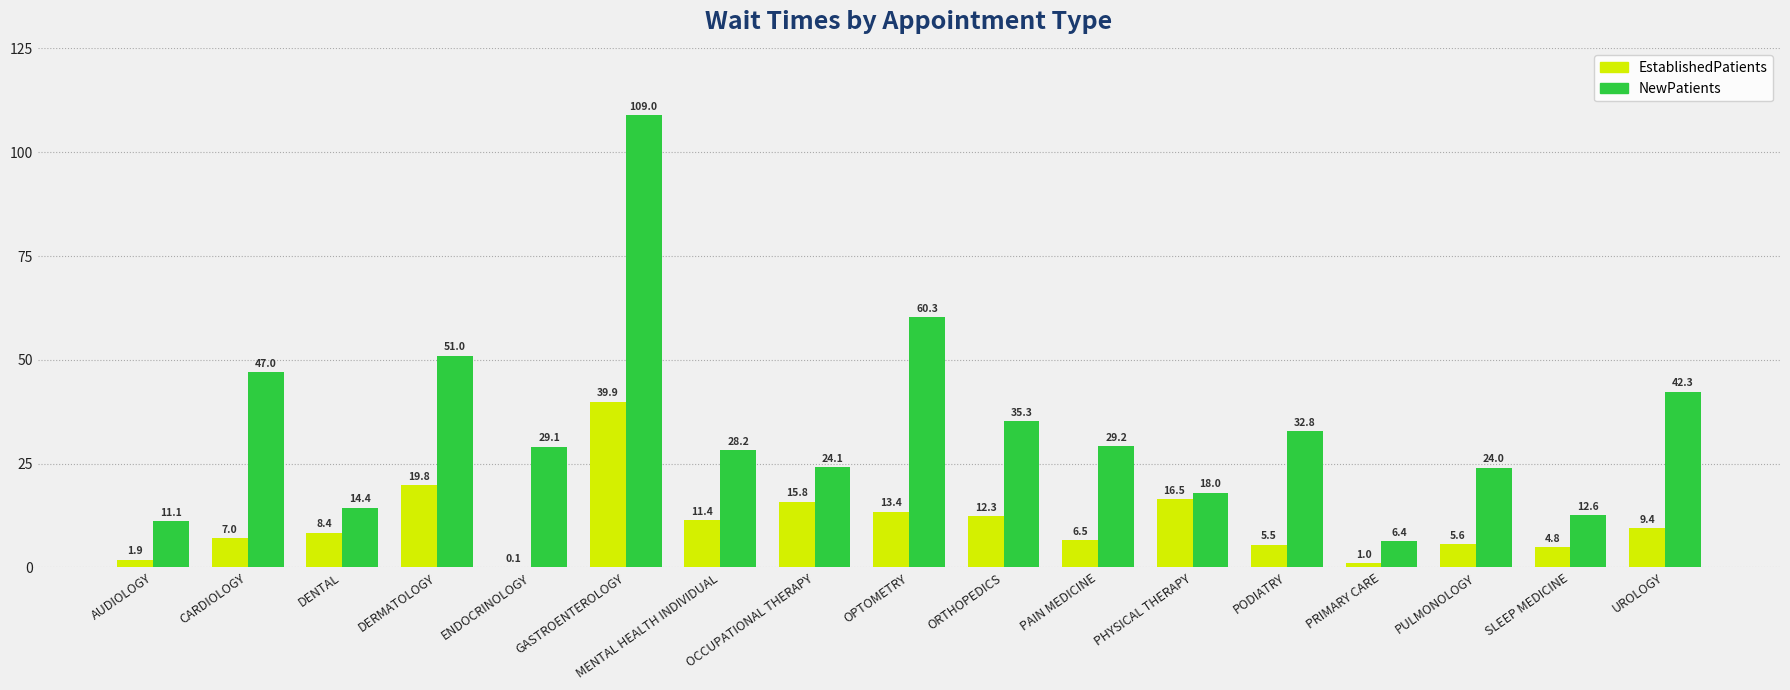

The EstablishedPatients series shows 13.4 at OPTOMETRY. True or false?

True